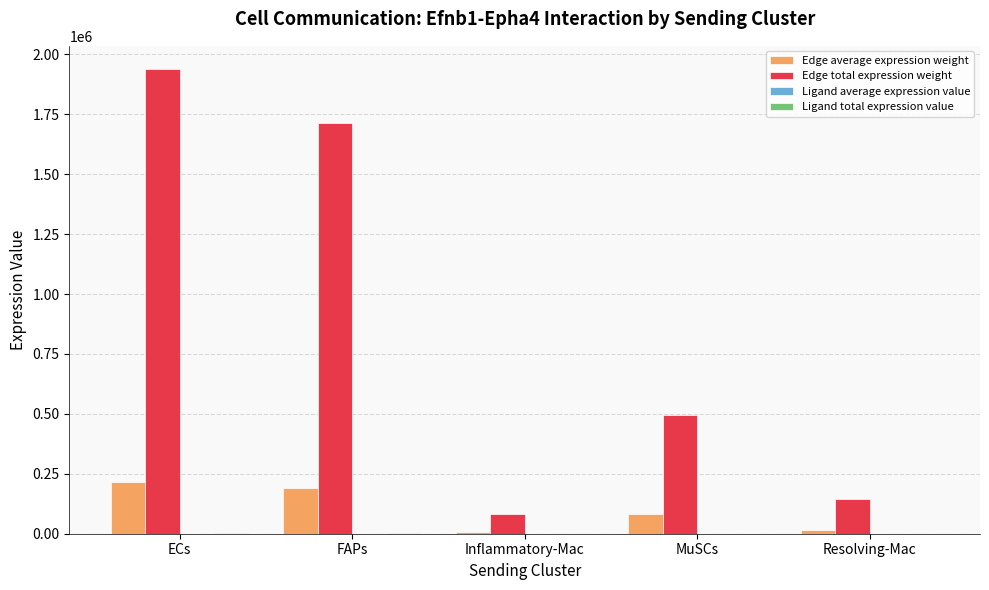

What is the sum of all Edge total expression weight values?

4373222.1